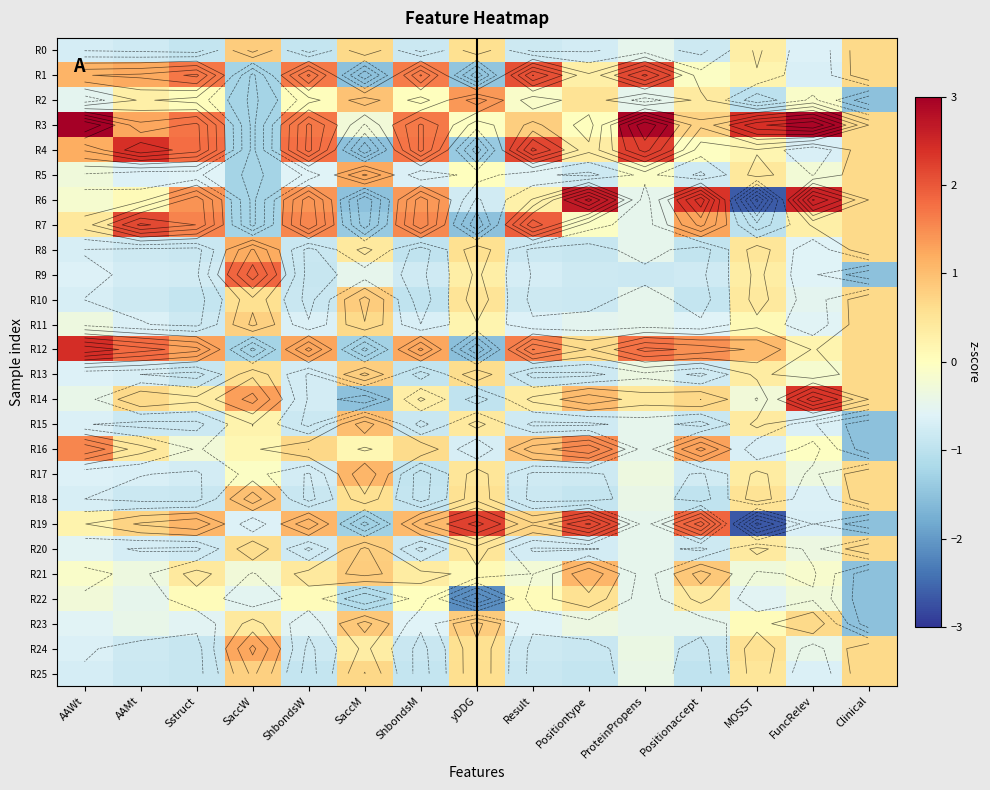

Is the value of R2 at MOSST greater than the value of R1 at ProteinPropens?

No